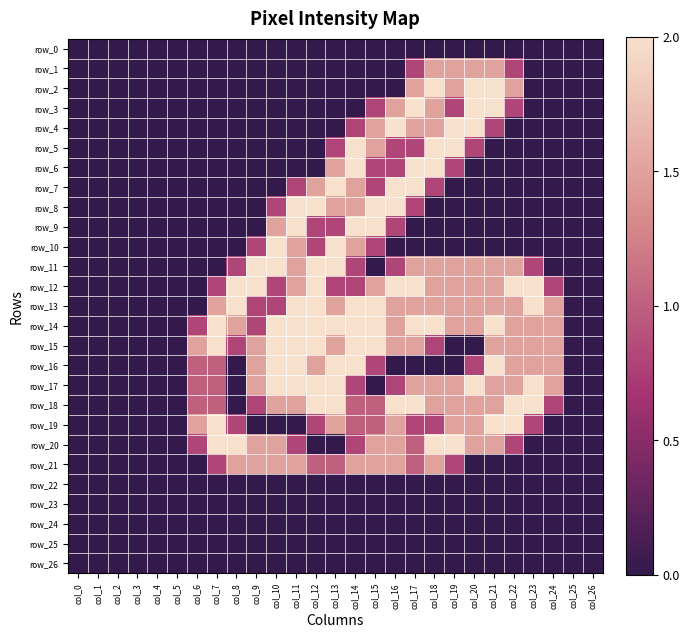

What is the greatest value displayed?

2.0